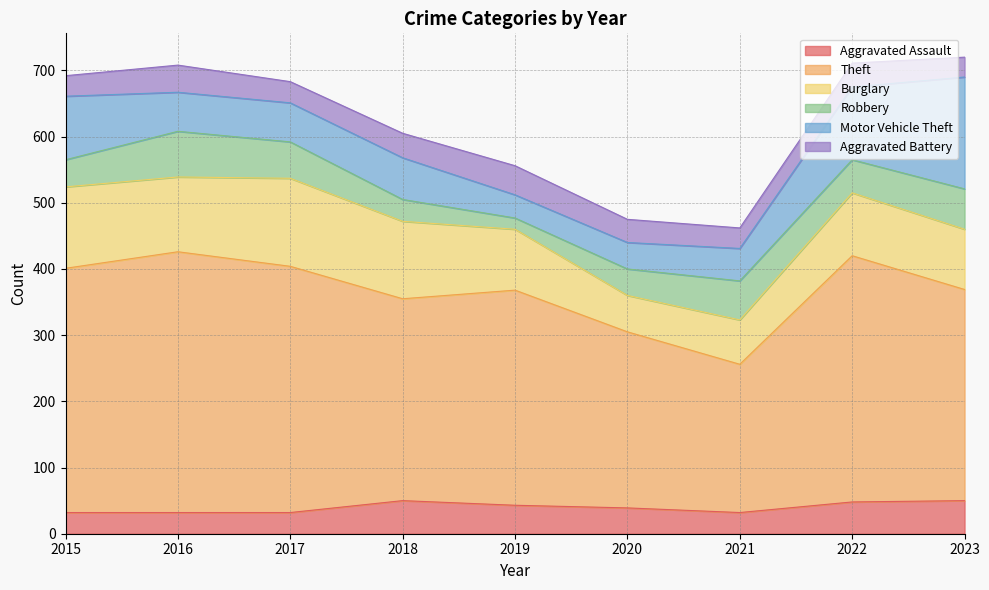

What is the difference between the highest and lowest values at 2020?

231